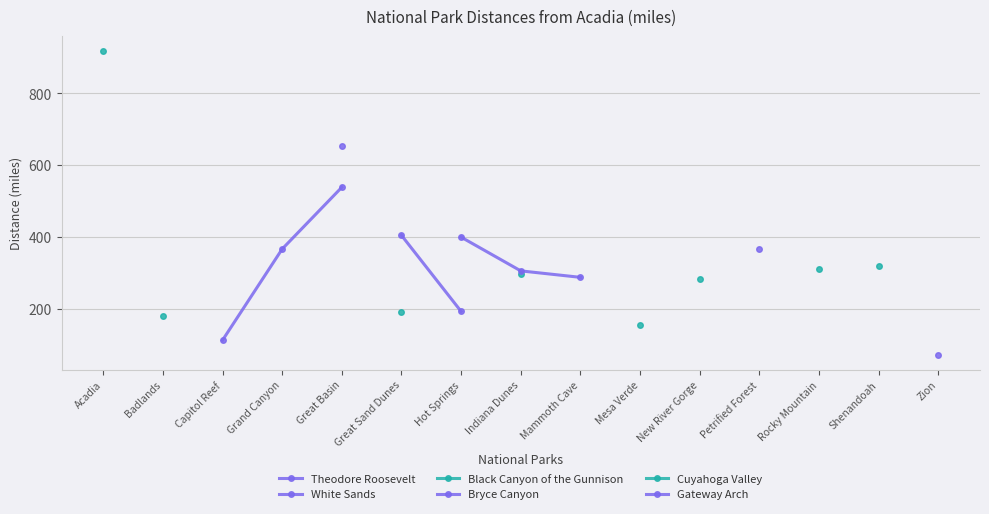

True or false: Theodore Roosevelt and White Sands intersect in this chart.

False